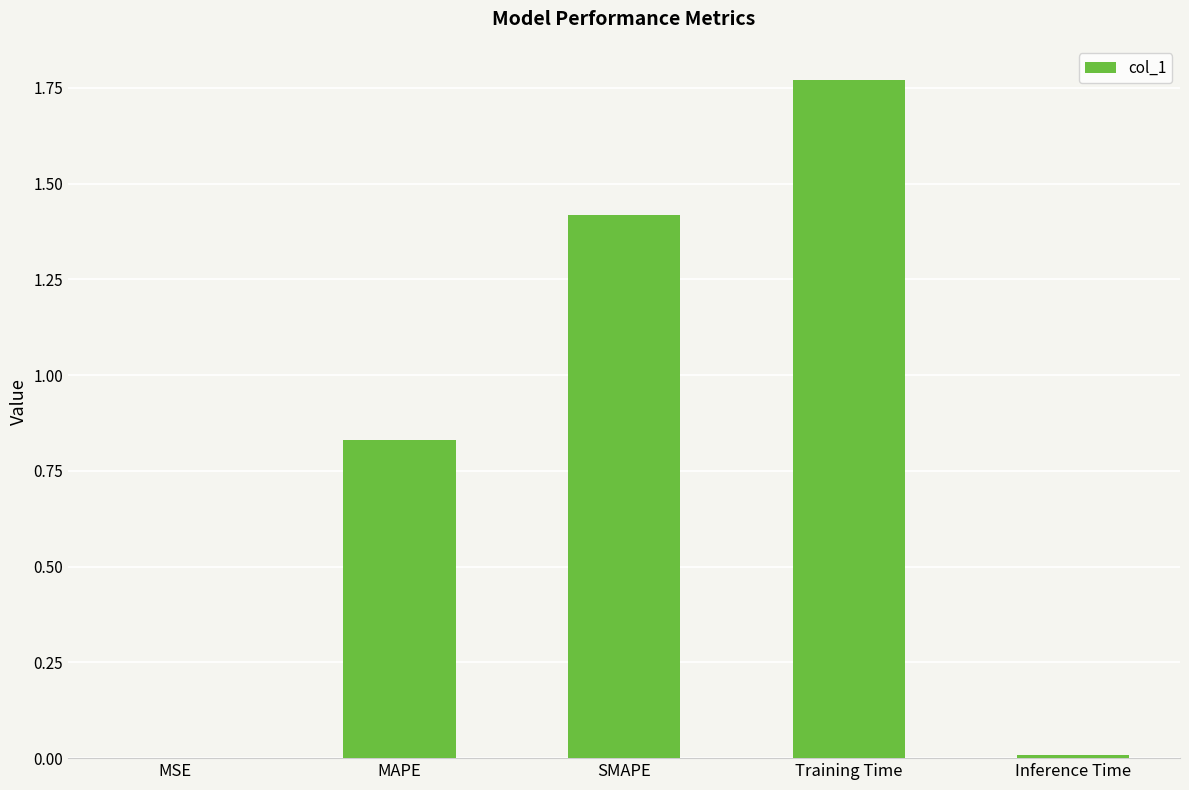

Between Inference Time and SMAPE, which is larger?

SMAPE